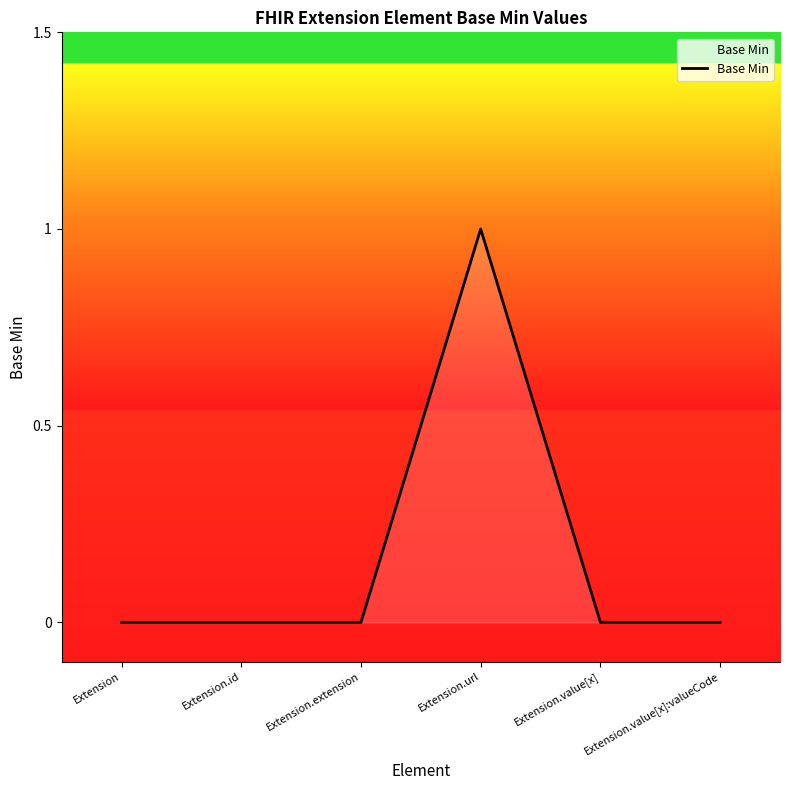

Reading right to left, transcribe all the data shown in this chart.

Extension.value[x]:valueCode=0	Extension.value[x]=0	Extension.url=1	Extension.extension=0	Extension.id=0	Extension=0